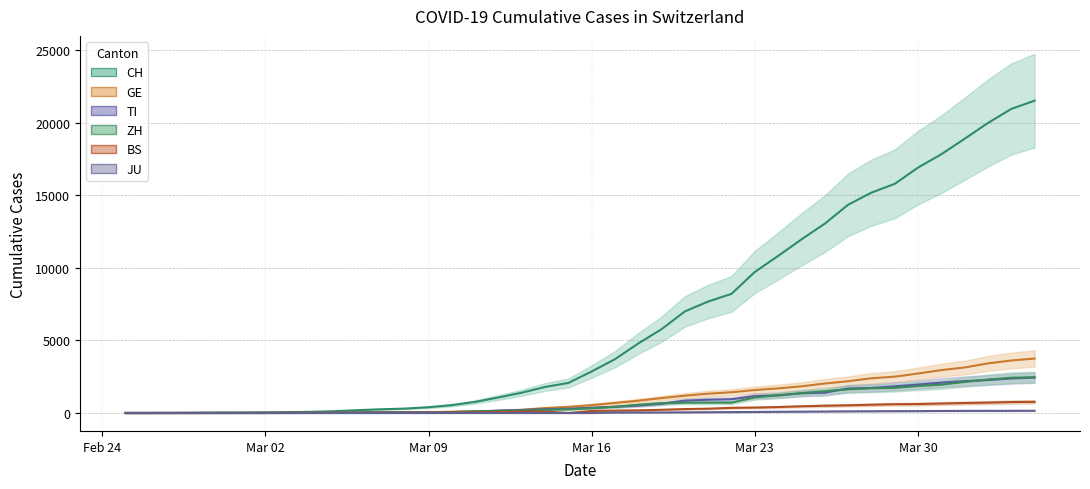

Where is the first local maximum for BS?

2020-03-14